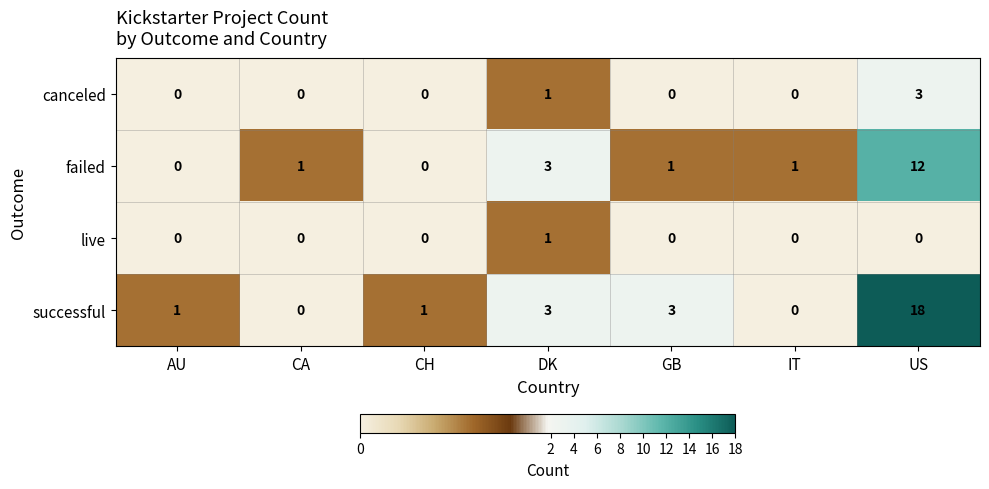

How many data points in canceled are above 0?

2